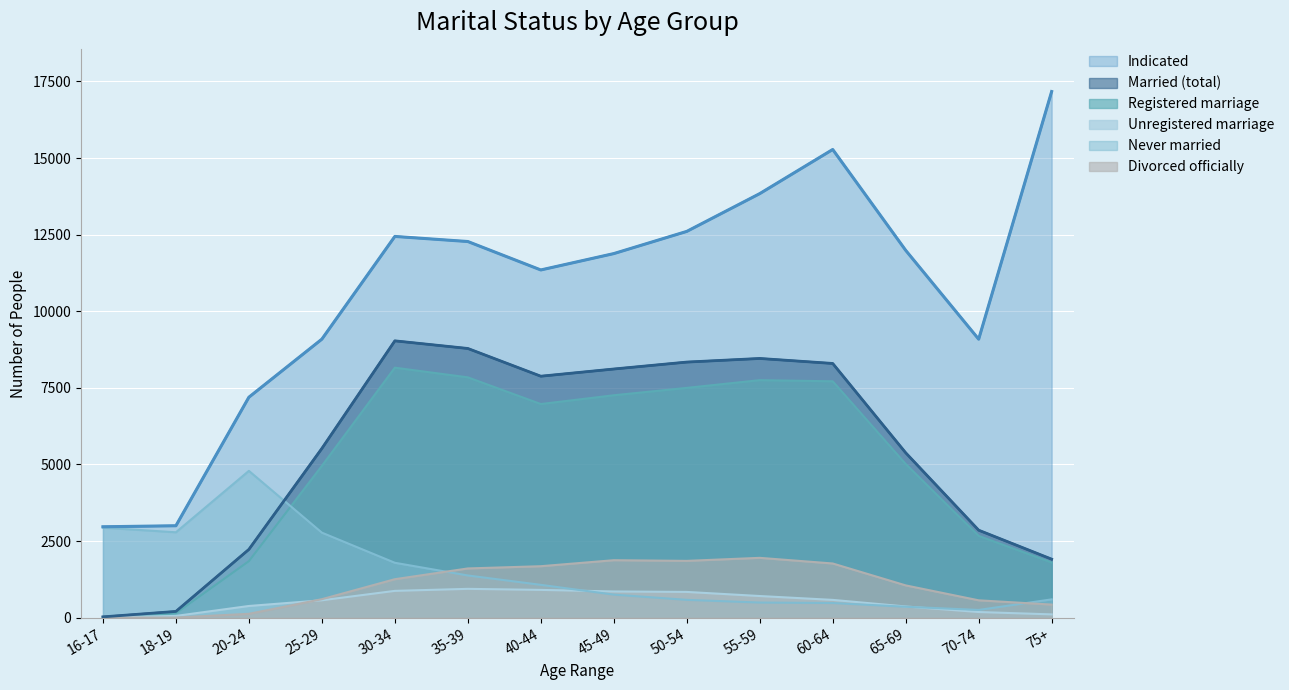

Reading right to left, extract all data points from this chart.

indicated: 17170	9089	11988	15279	13839	12606	11882	11348	12276	12442	9090	7195	3001	2968
married: 1911	2856	5382	8297	8460	8342	8116	7881	8786	9035	5524	2229	205	28
registered_marriage: 1802	2670	5015	7715	7752	7500	7259	6973	7844	8159	4955	1846	146	16
unregistered_marriage: 109	186	367	582	708	842	857	908	942	876	569	383	59	12
never_marriaged: 599	254	358	480	495	583	754	1073	1379	1793	2776	4792	2788	2939
divorced_officialy: 429	568	1055	1770	1954	1855	1877	1681	1608	1257	605	127	6	1